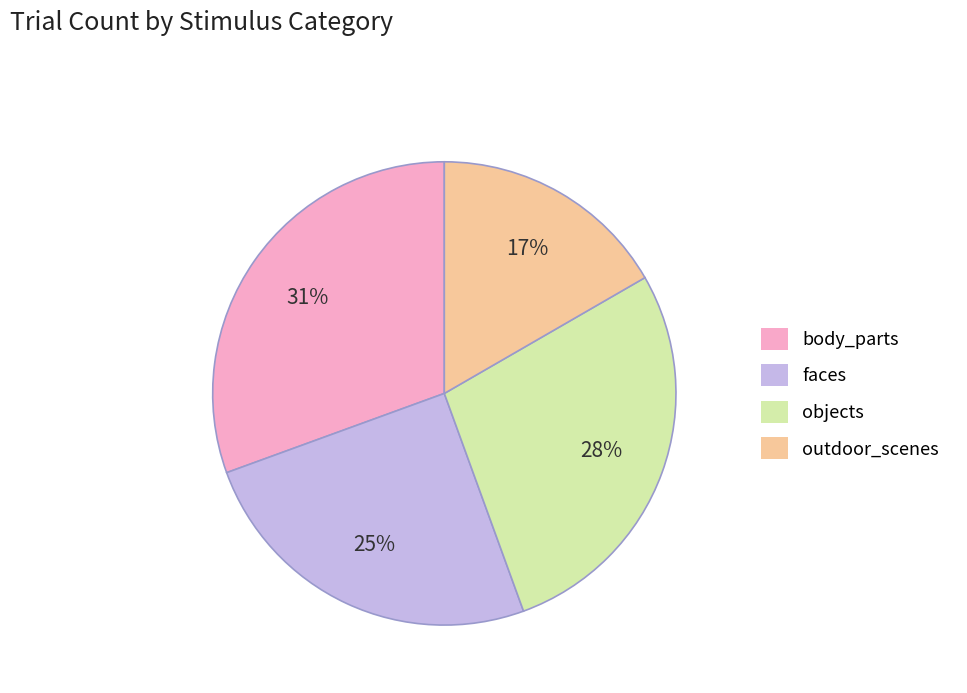

Which category has the smallest portion of the pie?

outdoor_scenes